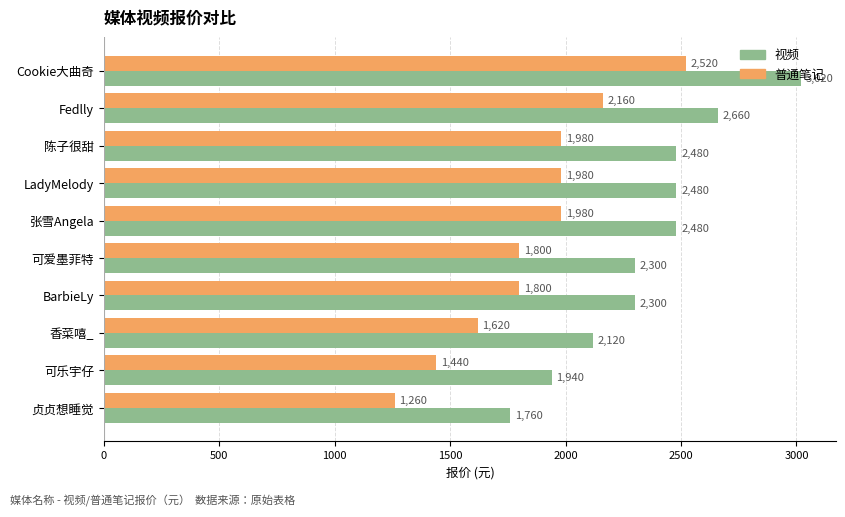

List the series in order of their overall mean, highest first.

视频, 普通笔记